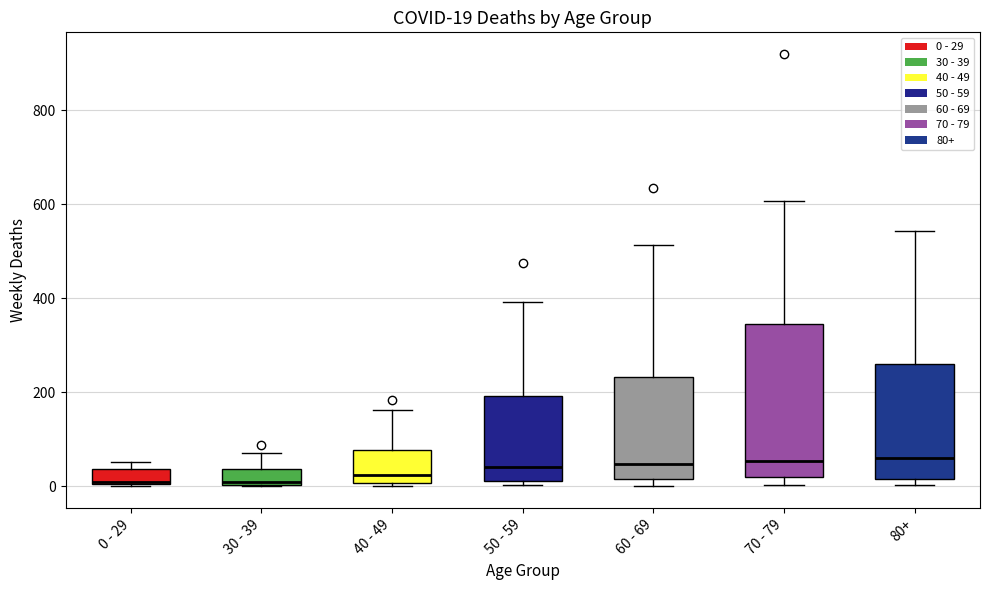

Comparing the boxes themselves (not the whiskers), which one is the tallest?

70 - 79